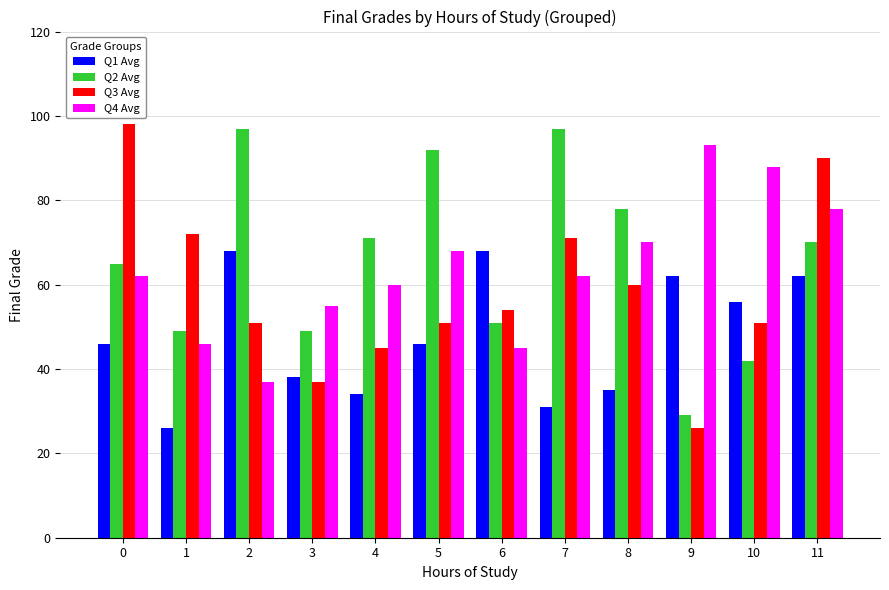

What is the smallest value displayed?

26